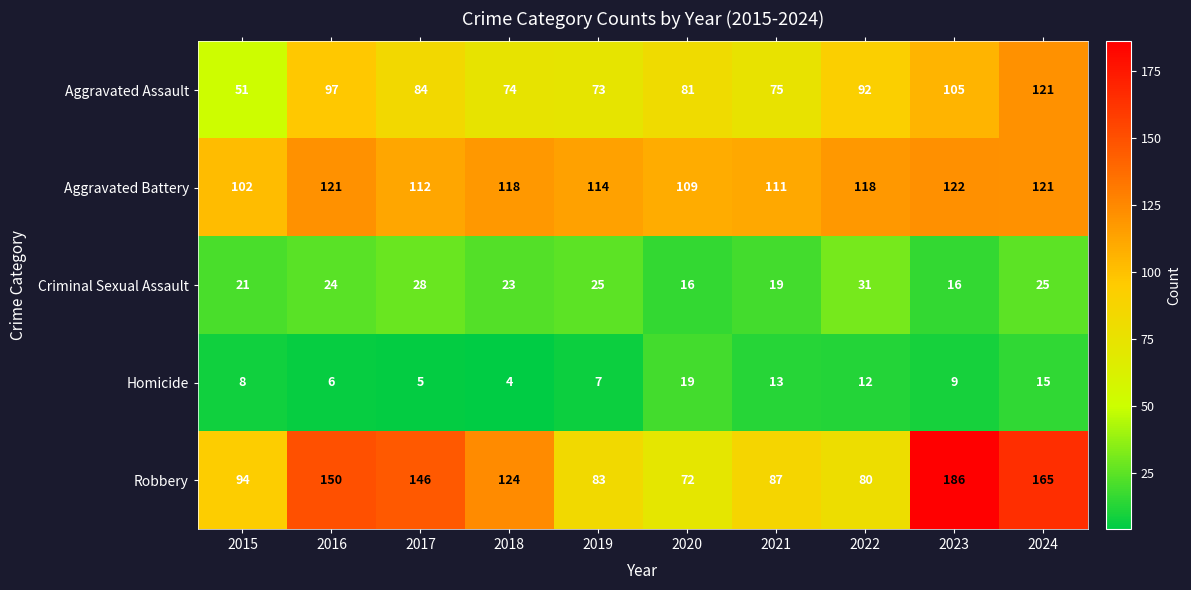

True or false: Aggravated Assault has a value of 26 at 2023.

False